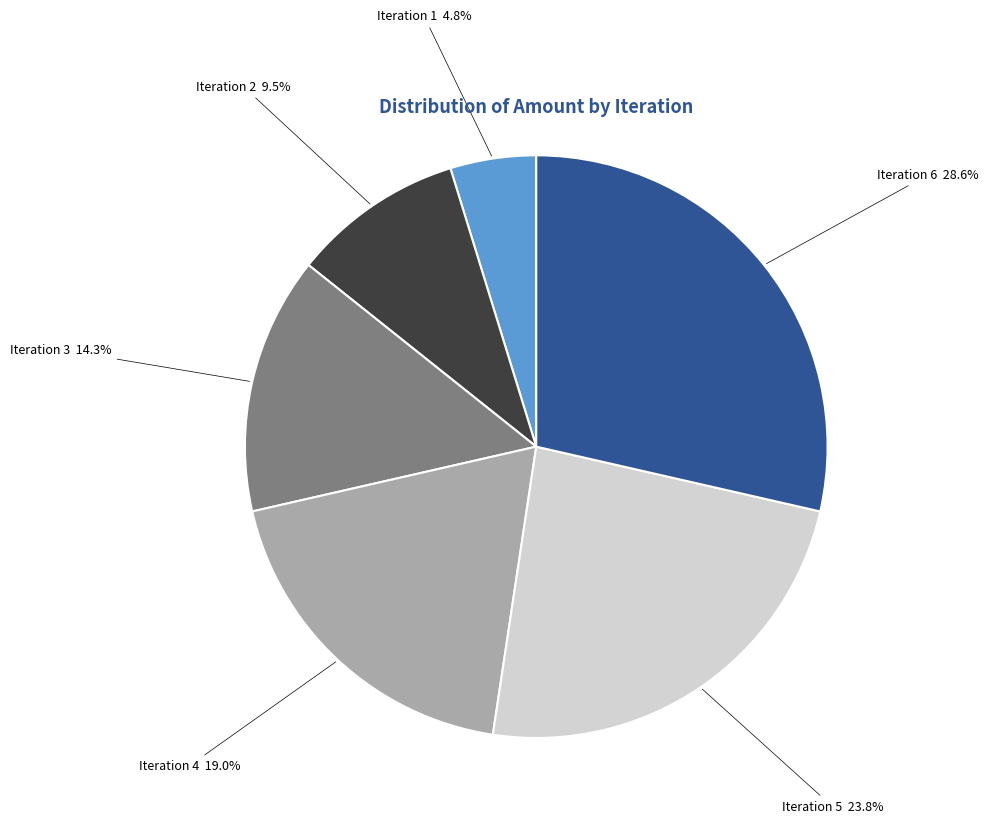

What is the largest slice in the pie chart?

Iteration 6 28.6%